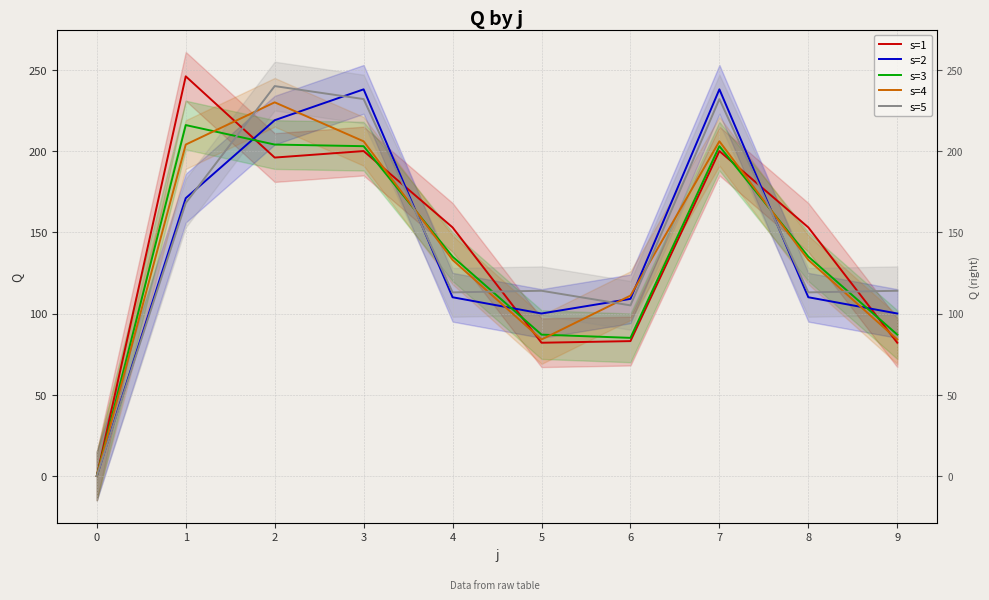

Rank the series at 0 from highest to lowest value.

s=1, s=2, s=3, s=4, s=5